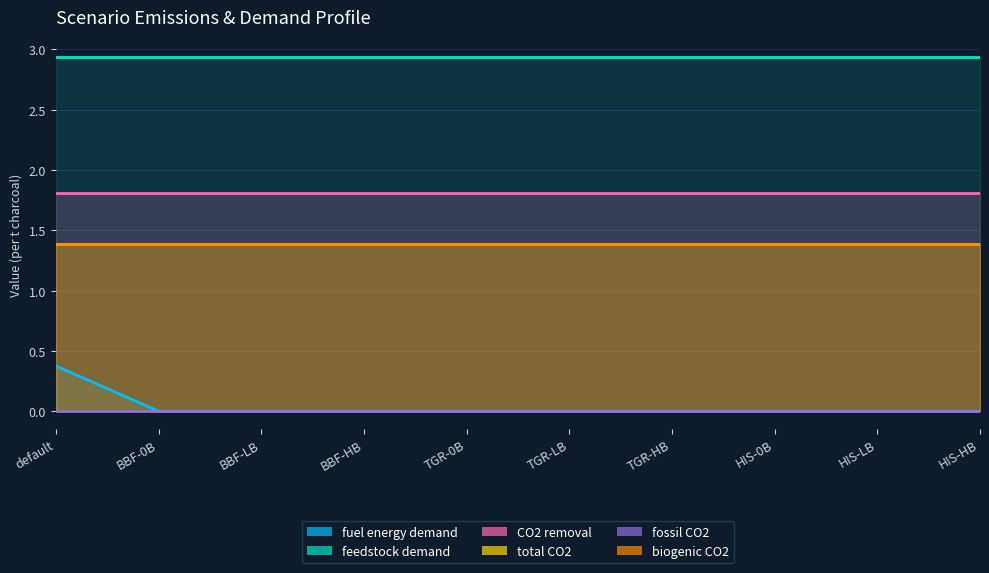

What is the maximum value shown in the chart?

2.9